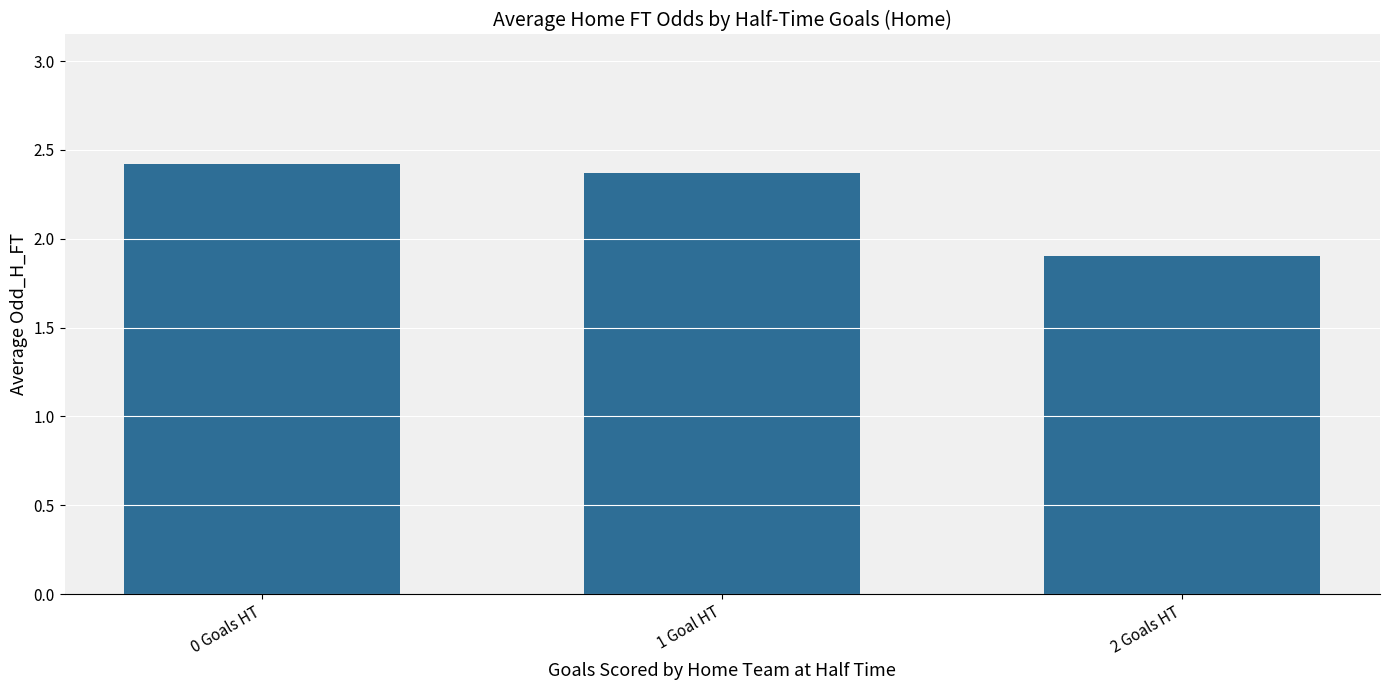

List the labels in order of value, largest first.

0 Goals HT, 1 Goal HT, 2 Goals HT